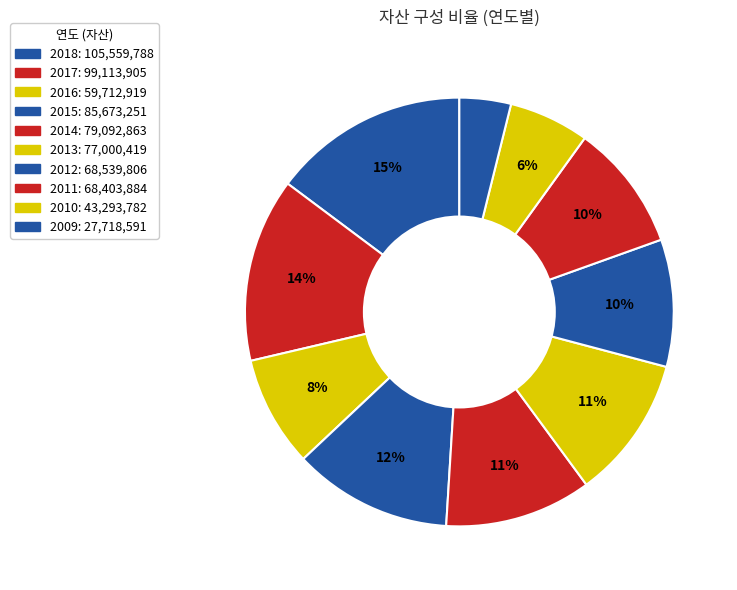

To the nearest percent, what is the difference between the 2012 and 2018 slice percentages?

5%